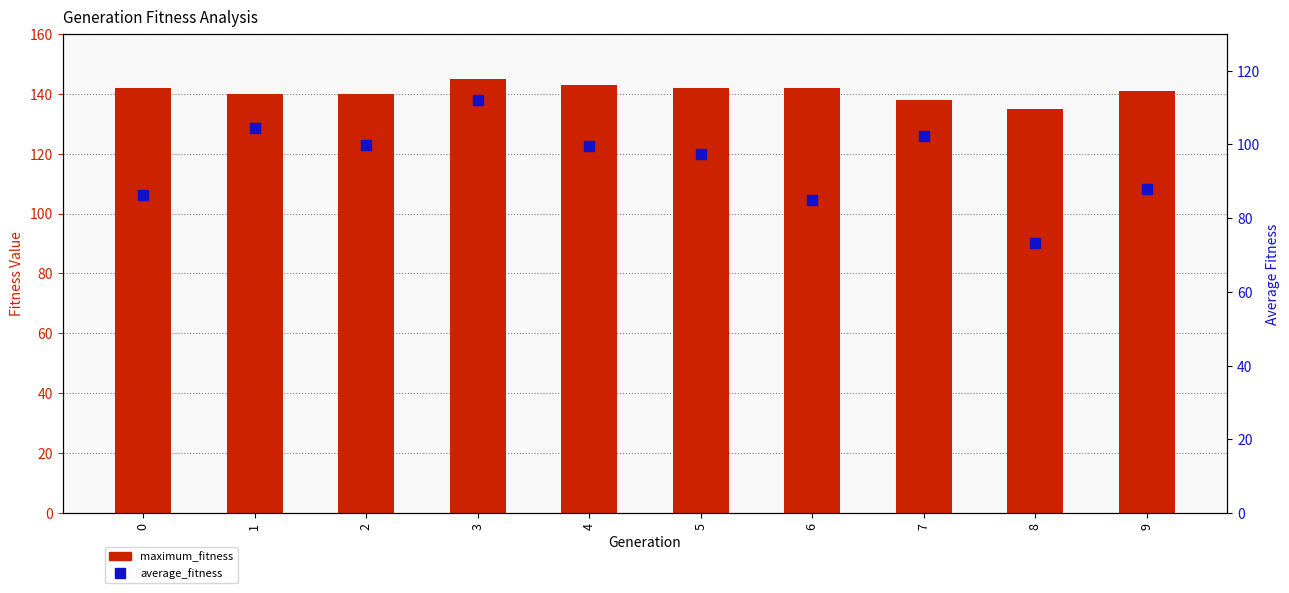

Which series has the largest range (max minus min)?

average_fitness